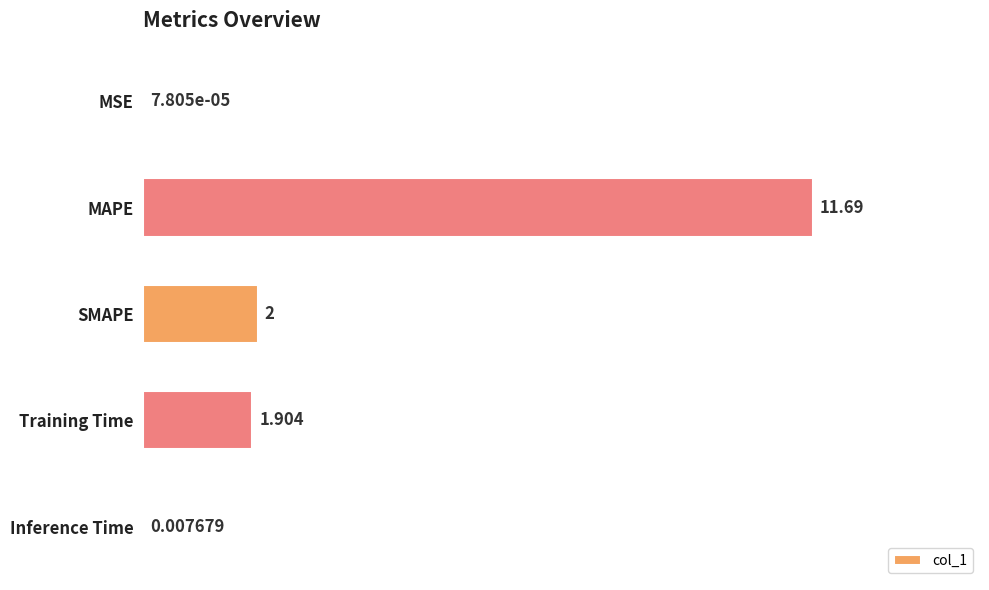

Between MAPE and SMAPE, which is larger?

MAPE